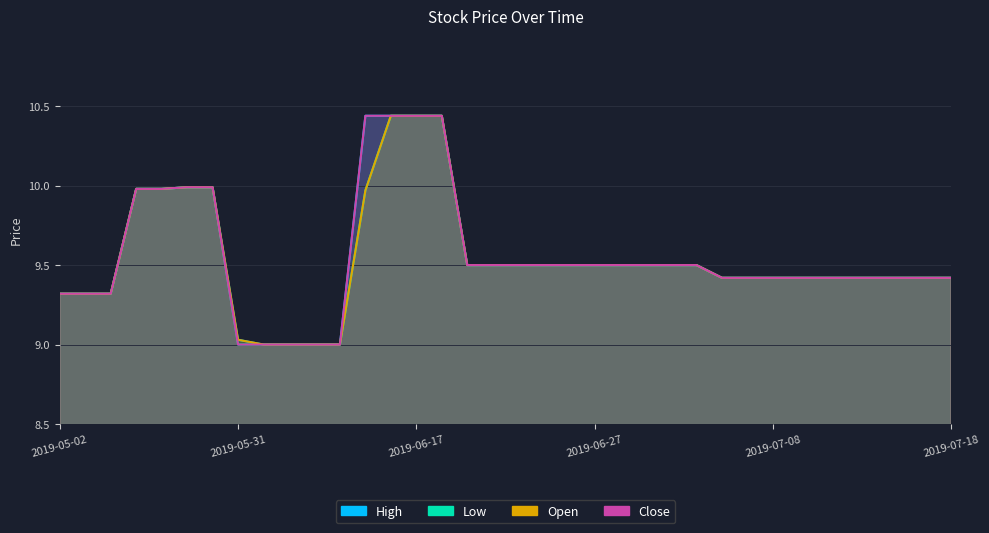

Rank the categories by Low value from lowest to highest.

2019-05-31, 2019-06-03, 2019-06-04, 2019-06-07, 2019-06-11, 2019-05-02, 2019-05-21, 2019-05-22, 2019-07-04, 2019-07-05, 2019-07-08, 2019-07-10, 2019-07-11, 2019-07-12, 2019-07-15, 2019-07-16, 2019-07-17, 2019-07-18, 2019-06-19, 2019-06-21, 2019-06-24, 2019-06-25, 2019-06-26, 2019-06-27, 2019-06-28, 2019-07-01, 2019-07-02, 2019-07-03, 2019-06-12, 2019-05-24, 2019-05-27, 2019-05-28, 2019-05-29, 2019-06-13, 2019-06-17, 2019-06-18